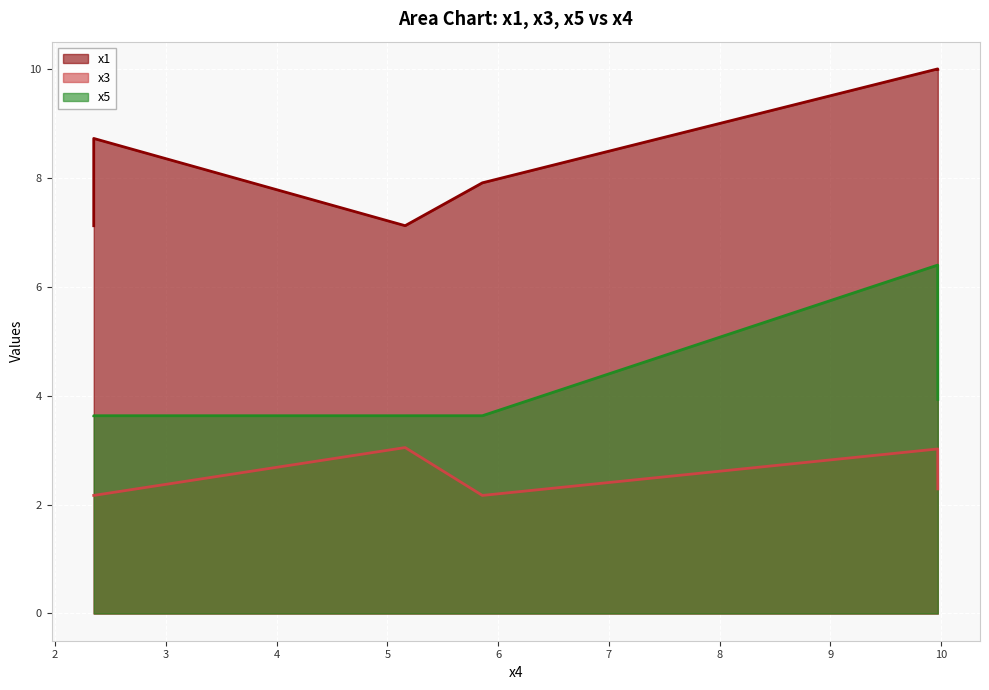

The value of x3 at 5.85800051 is 2.2. True or false?

True